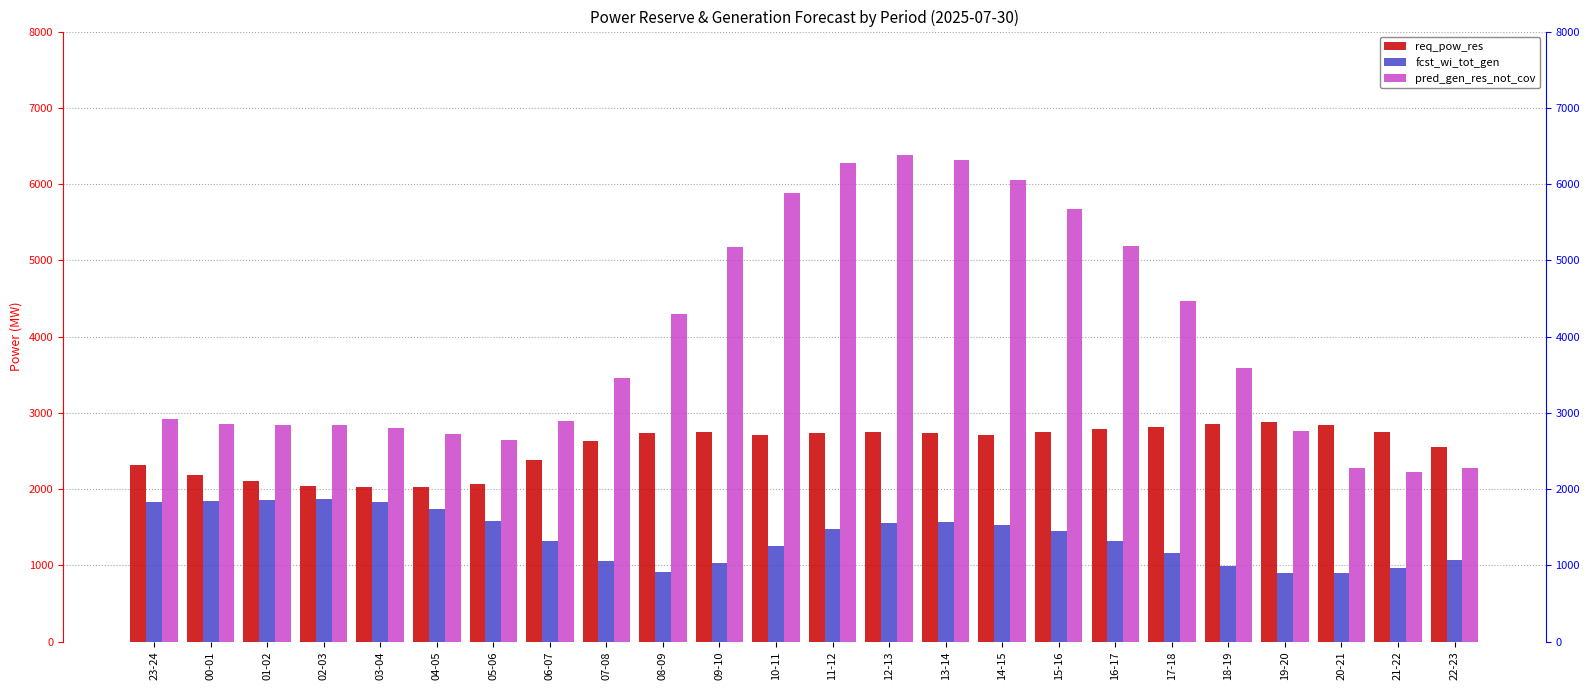

How many data points does each series have?

24